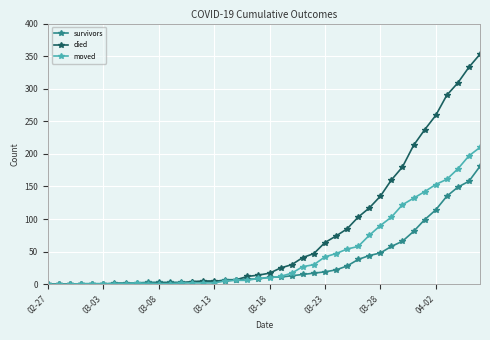

What is the difference between the maximum and minimum values in the survivors series?

181